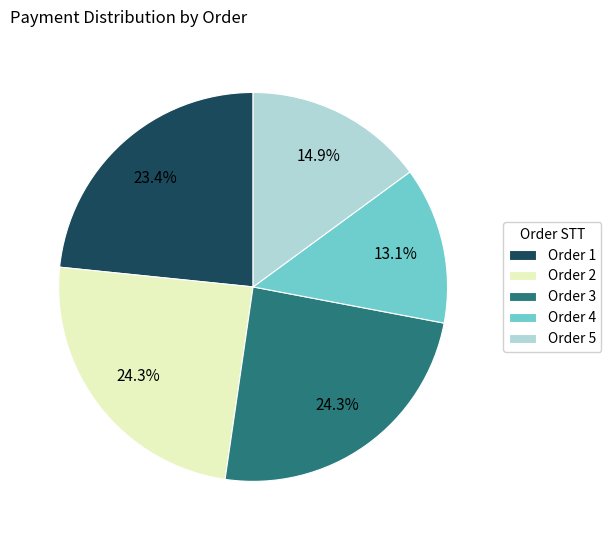

Between Order 2 and Order 4, which is larger?

Order 2